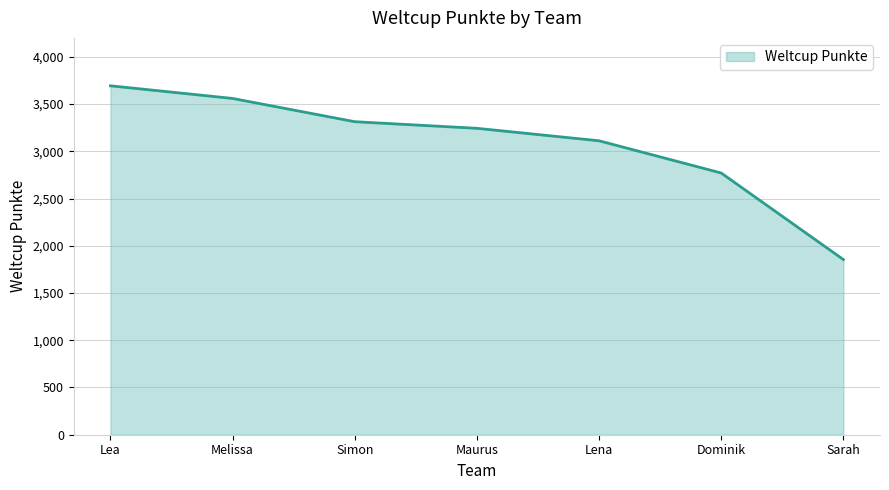

Reading left to right, list all the values displayed in this chart.

Lea=3693	Melissa=3559	Simon=3313	Maurus=3243	Lena=3111	Dominik=2770	Sarah=1854